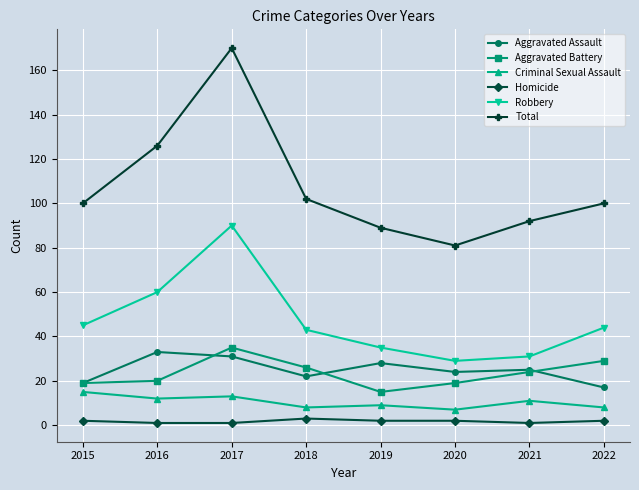

Which series has the largest range (max minus min)?

Total